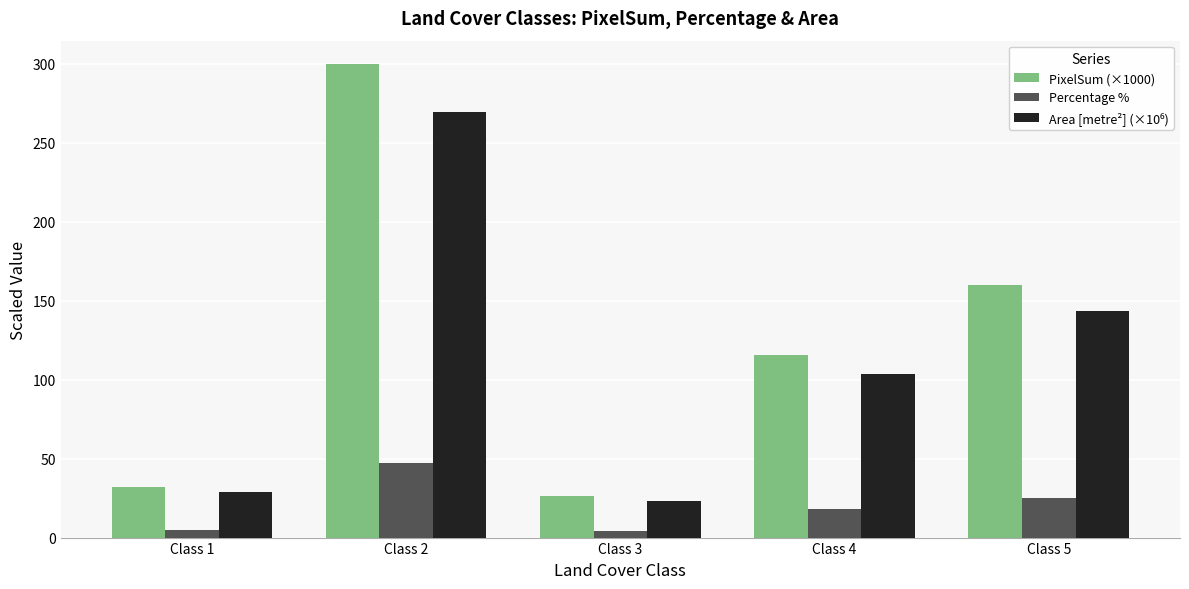

The value of PixelSum (×1000) at Class 2 is 507.4. True or false?

False